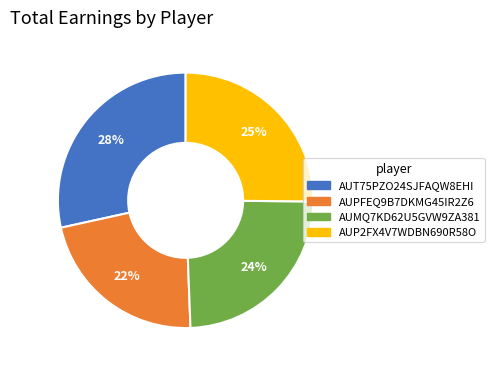

Do AUT75PZO24SJFAQW8EHI and AUMQ7KD62U5GVW9ZA381 together represent more than half of the pie?

Yes